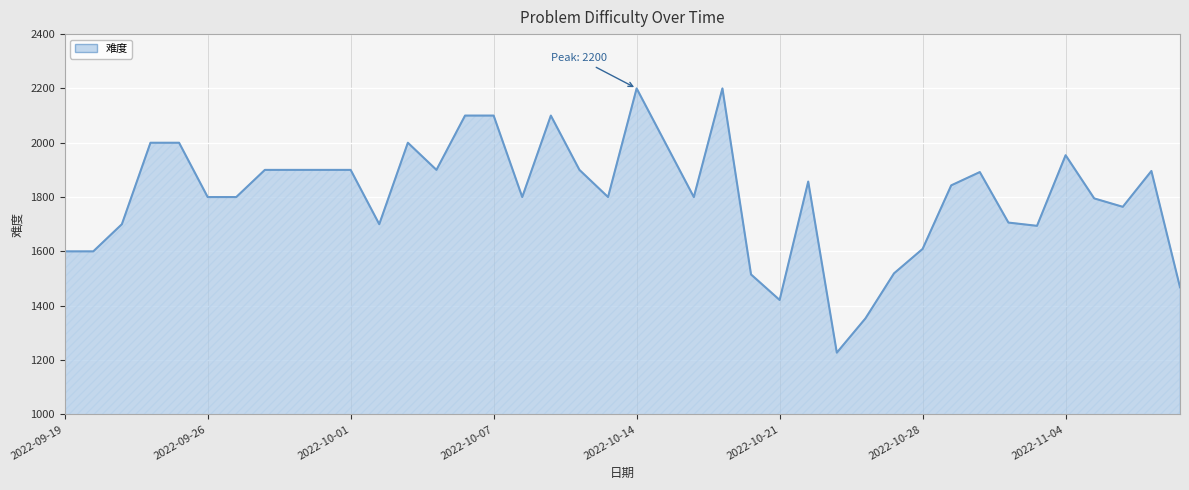

What is the difference between the maximum and minimum values?

973